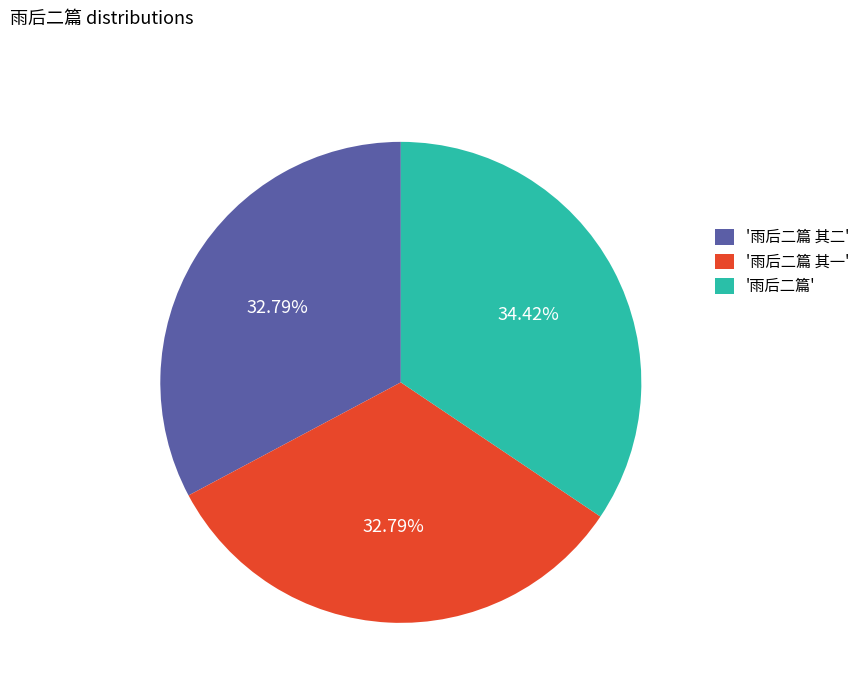

How many slices are in this pie chart?

3